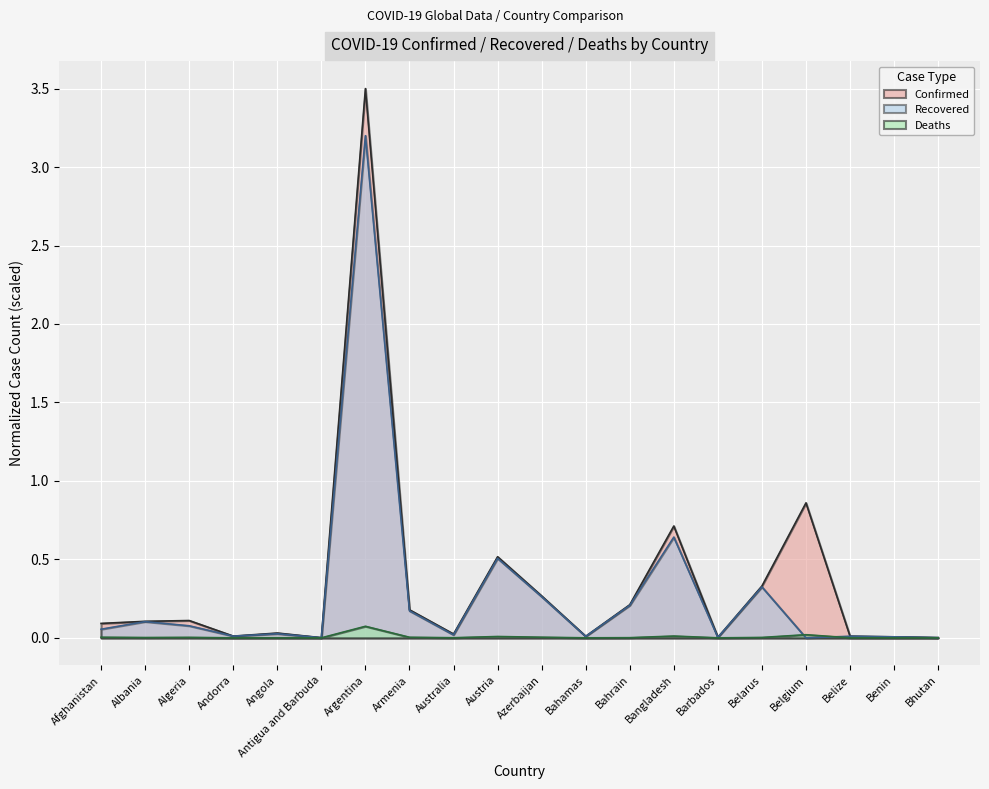

What is the difference between the maximum and second lowest values in the Deaths series?

0.1